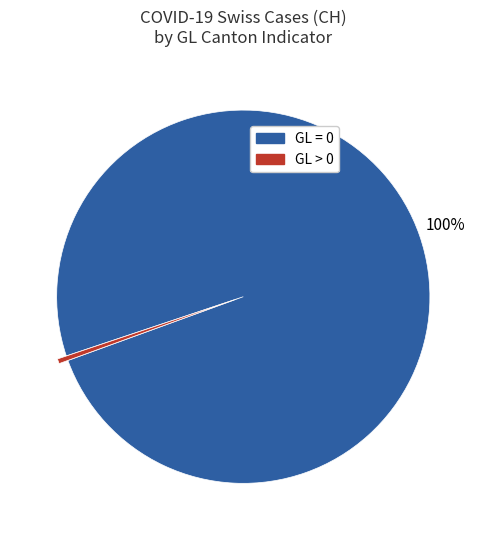

Is there any slice that represents more than half of the pie?

Yes